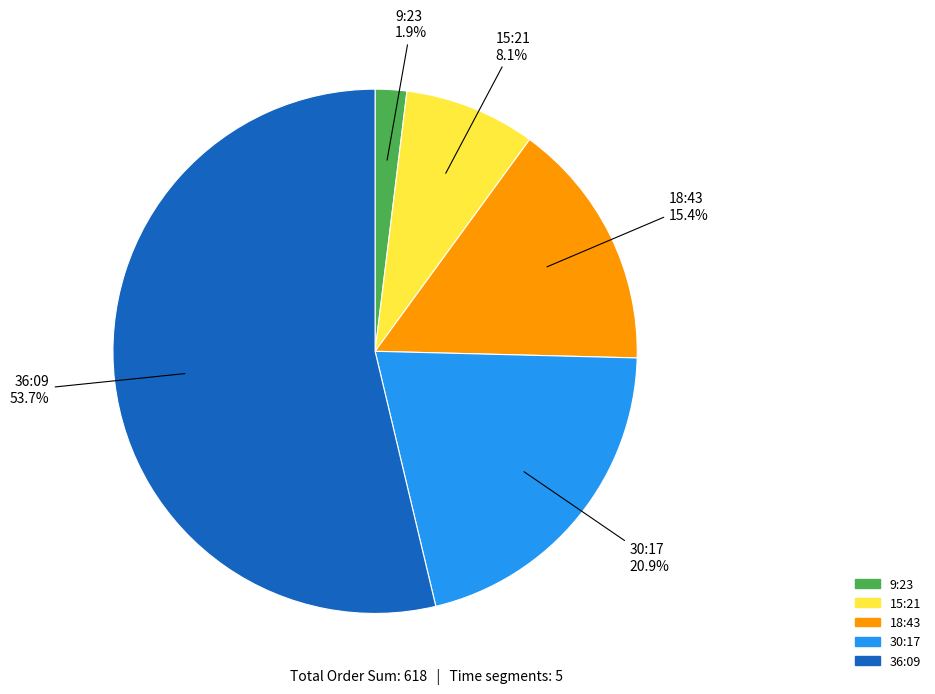

Does any single category account for the majority?

Yes